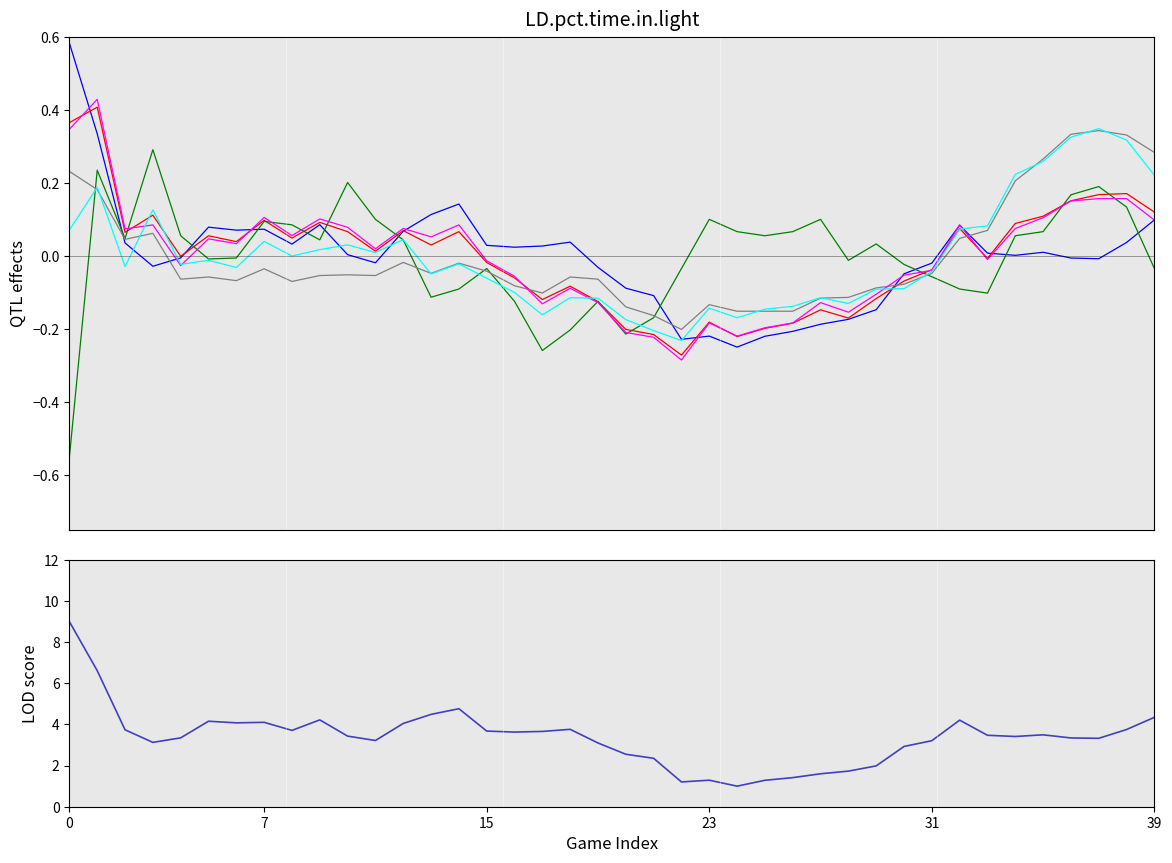

True or false: Total Attacks has more than 2 interior local peaks.

True